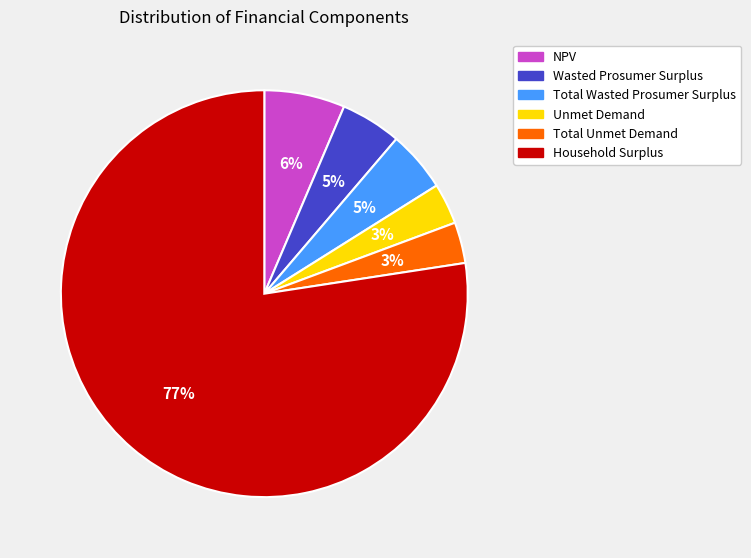

Which category has the biggest portion of the pie?

Household Surplus